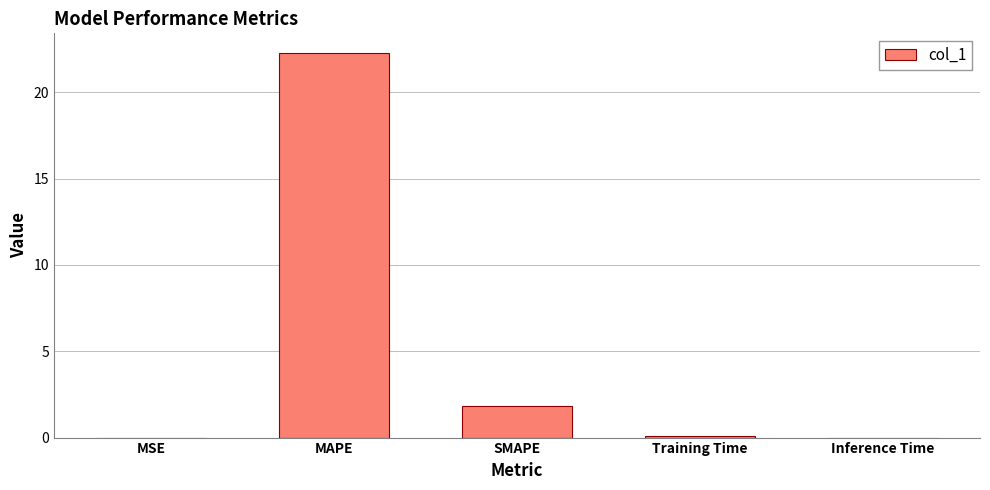

The chart shows a value of 0.0 at Inference Time. True or false?

True